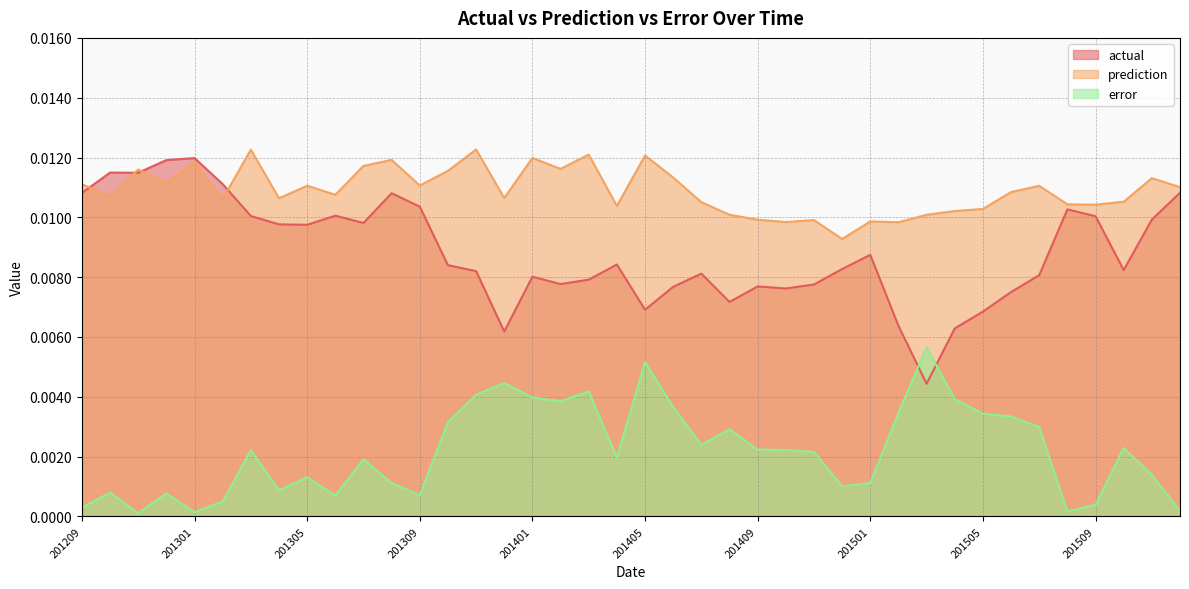

Which series has the largest range (max minus min)?

actual